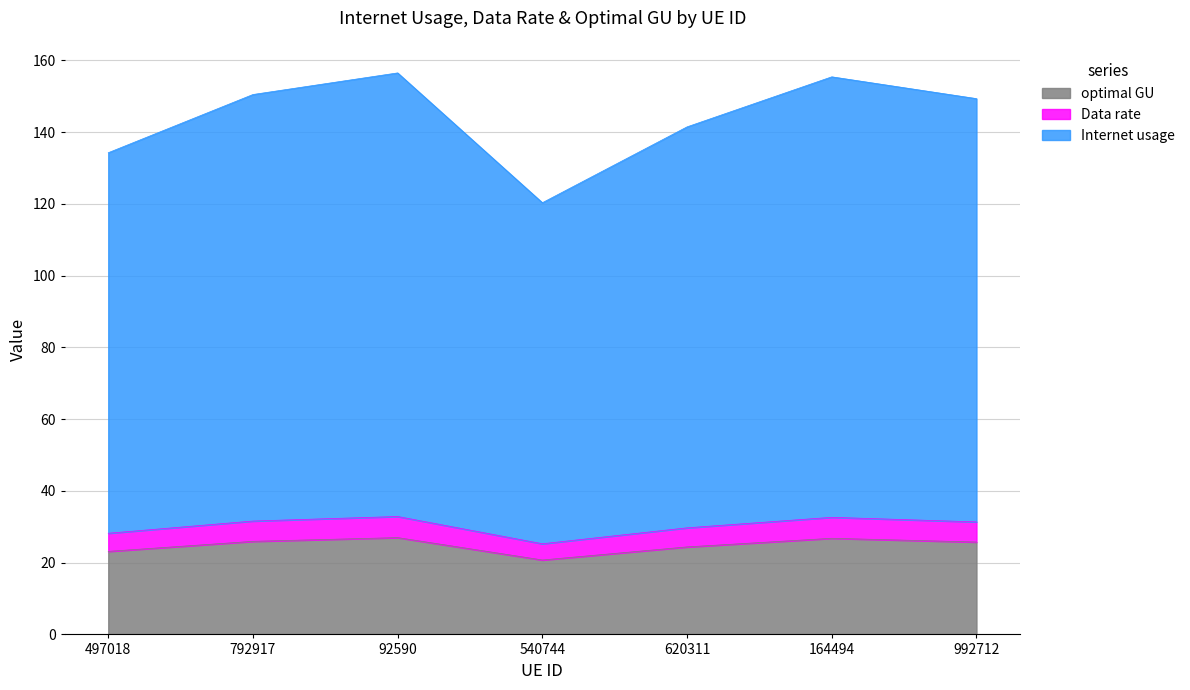

List the labels in order of Data rate value, largest first.

92590, 164494, 792917, 992712, 620311, 497018, 540744